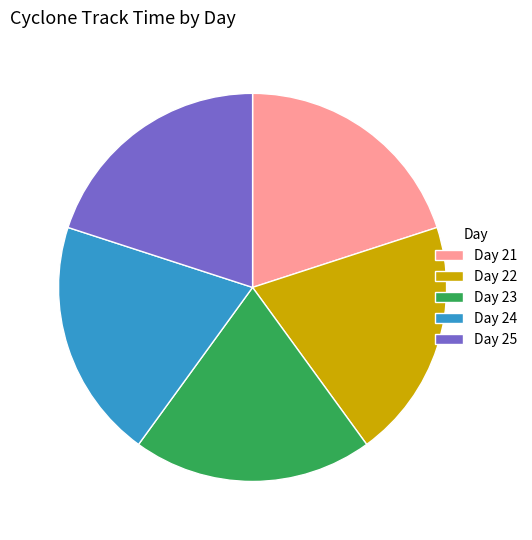

How many slices are in this pie chart?

5